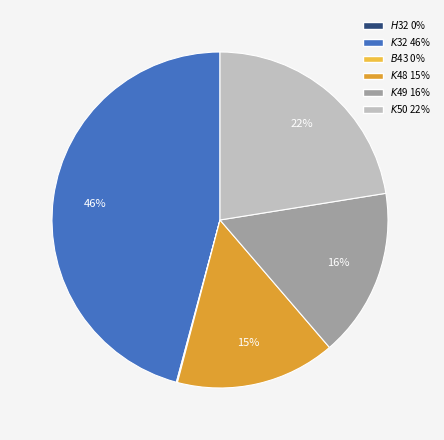

Which has a higher value, $K$50 or $B$43?

$K$50